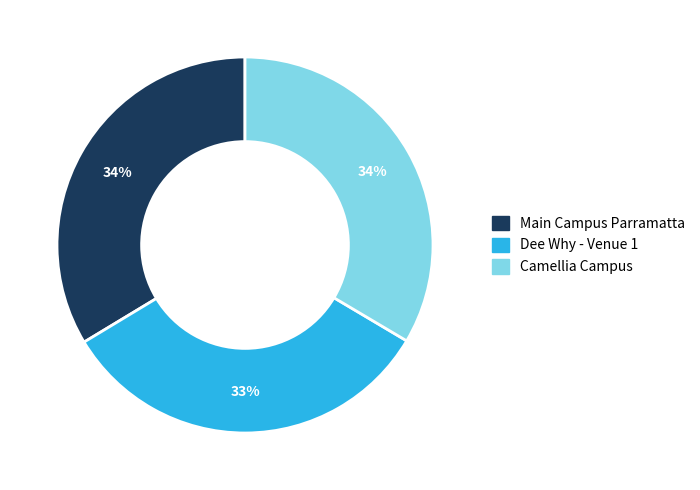

To the nearest percent, what percentage of the pie is Dee Why - Venue 1?

33%